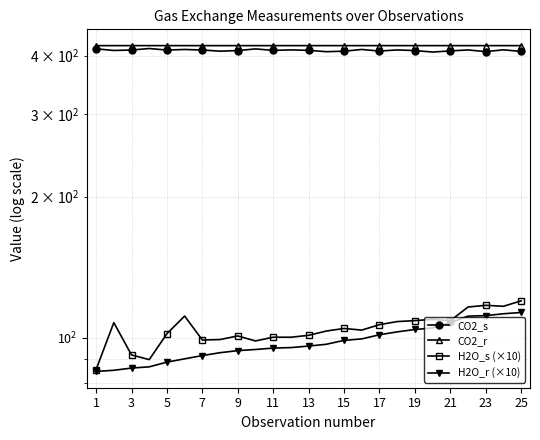

Which series changed the most between 3 and 17?

H2O_r (×10)